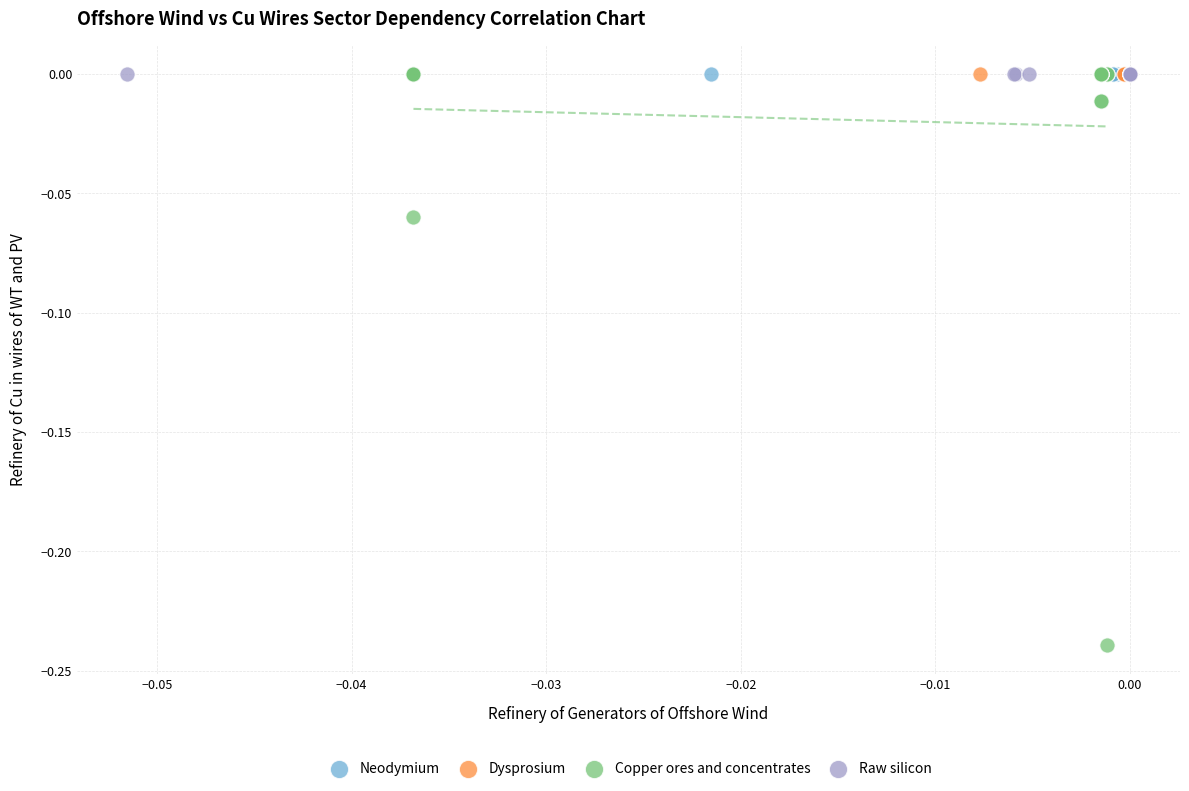

Which series contains the lowest Y value?

Copper ores and concentrates